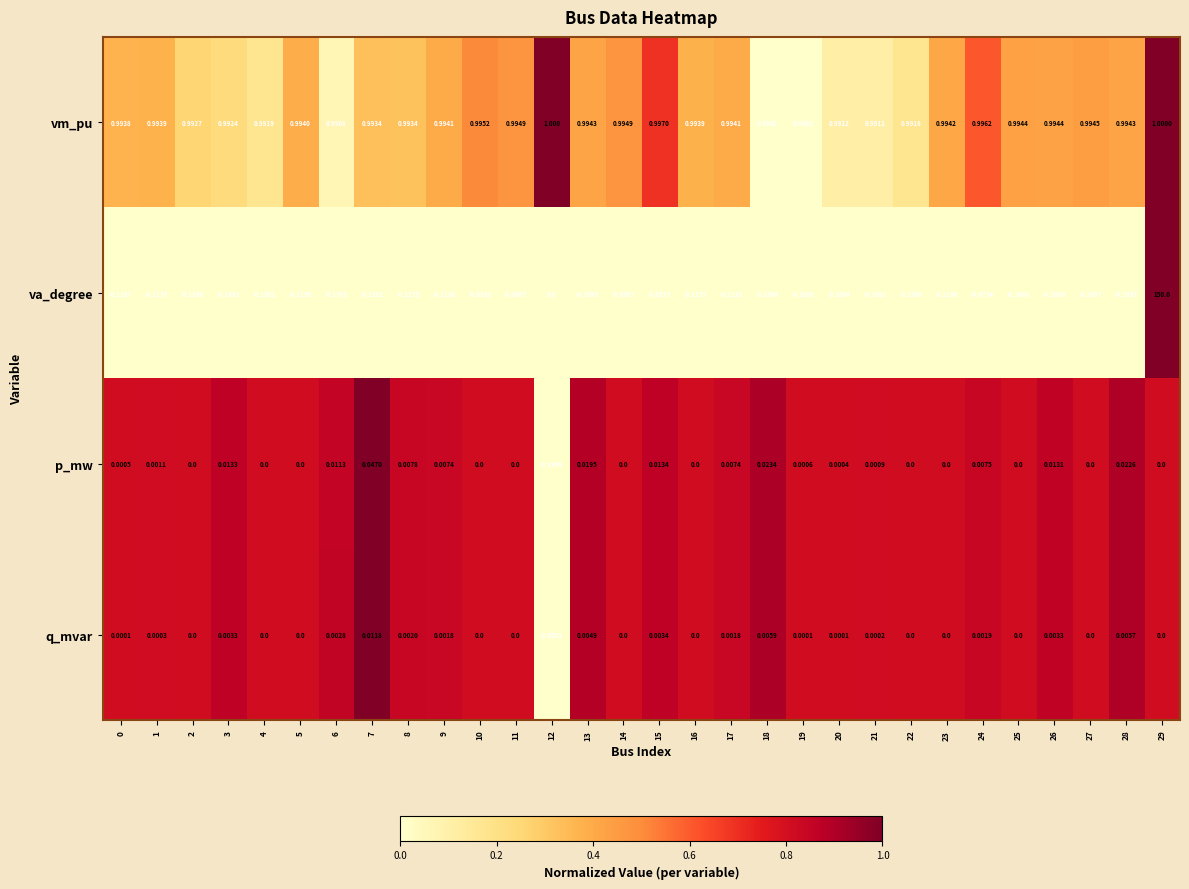

How many values in q_mvar are below zero?

1